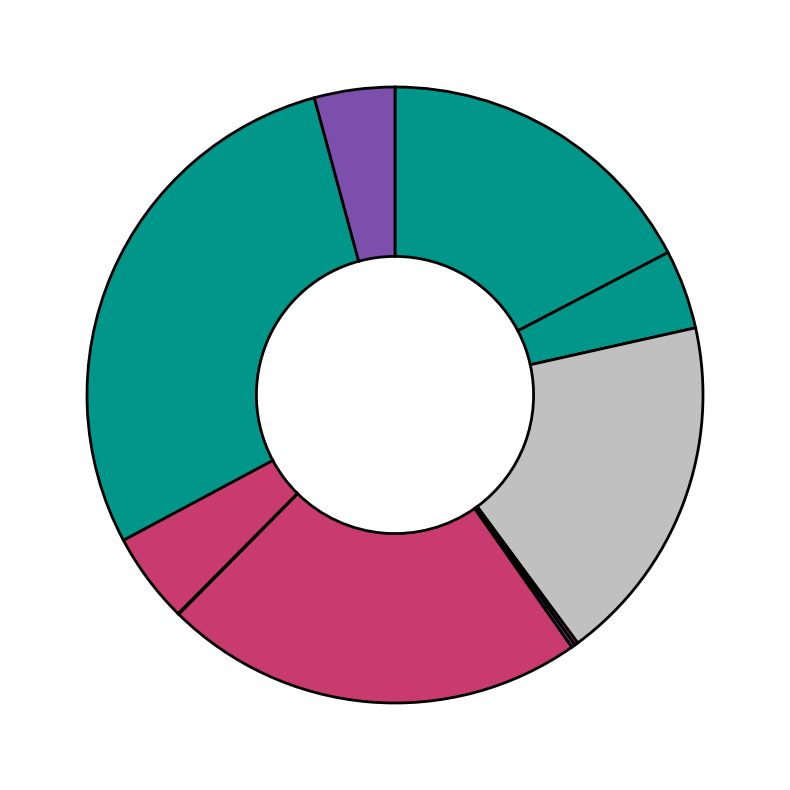

To the nearest percent, what is the difference between the largest and smallest slice percentages?

29%